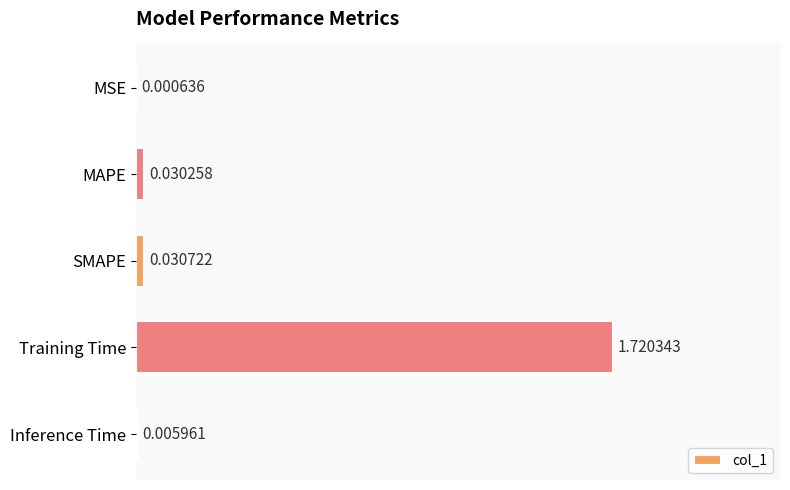

At which label is the value closest to 0?

MSE